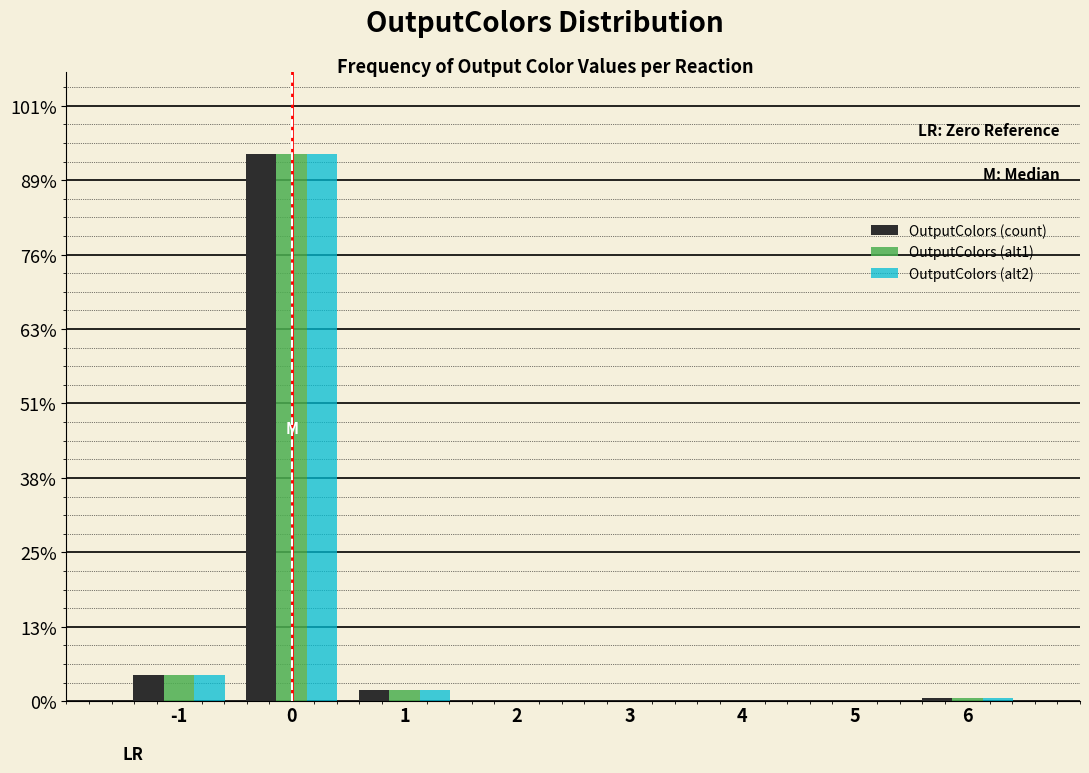

Does the chart contain stacked bars?

No